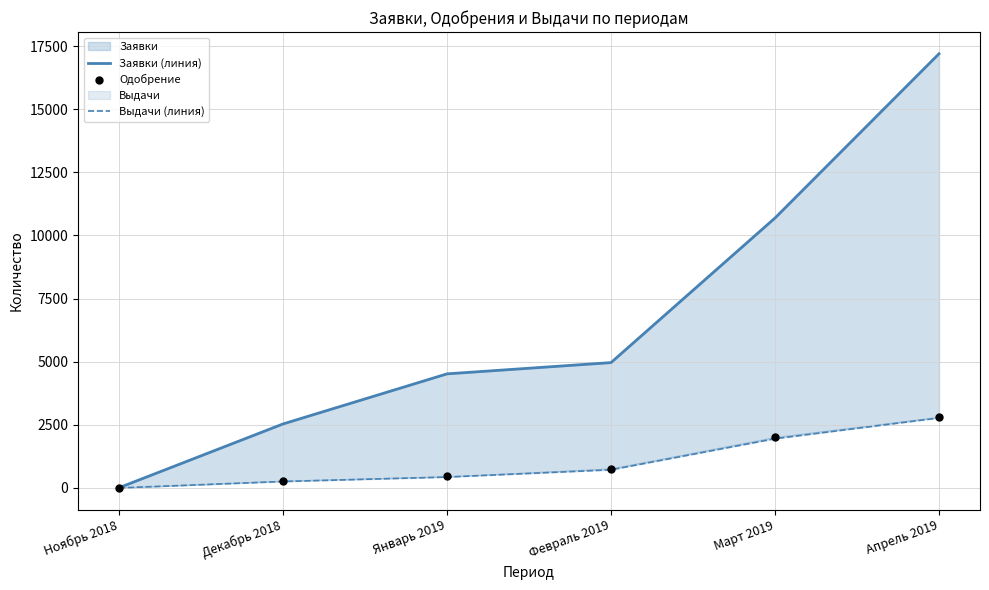

Which series has the largest total across all categories?

Заявки (линия)